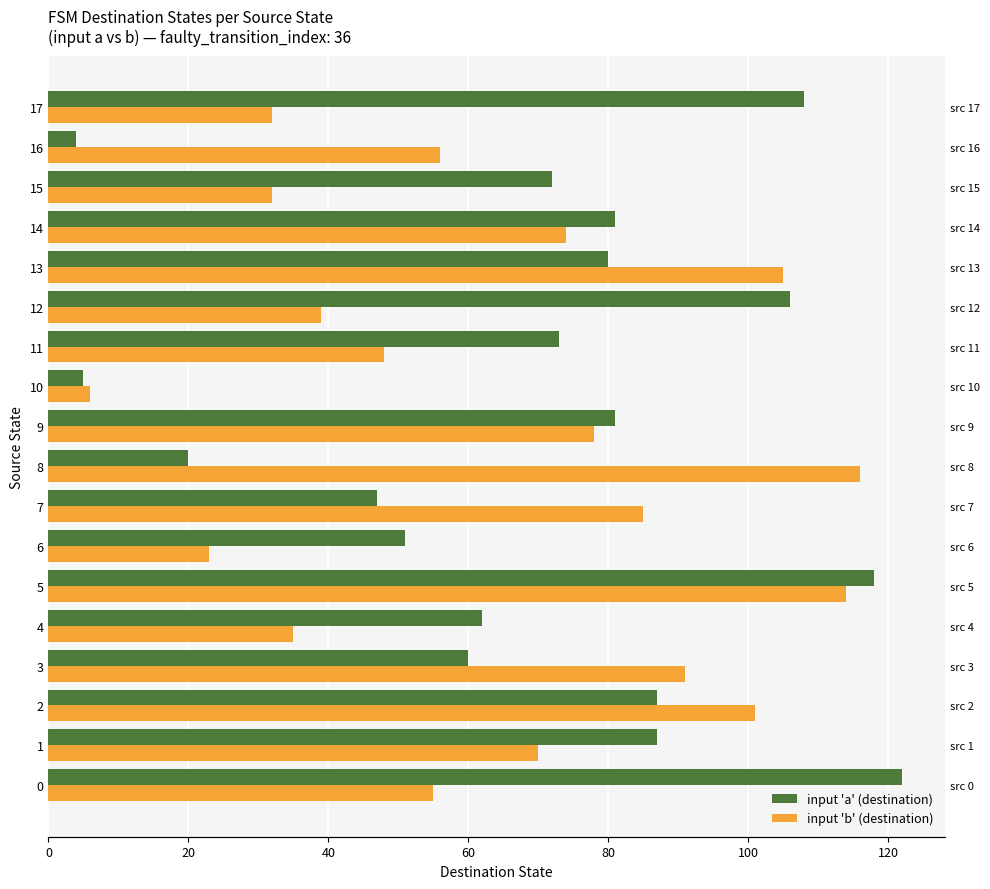

Rank the series by their maximum value, from highest to lowest.

input 'a' (destination), input 'b' (destination)